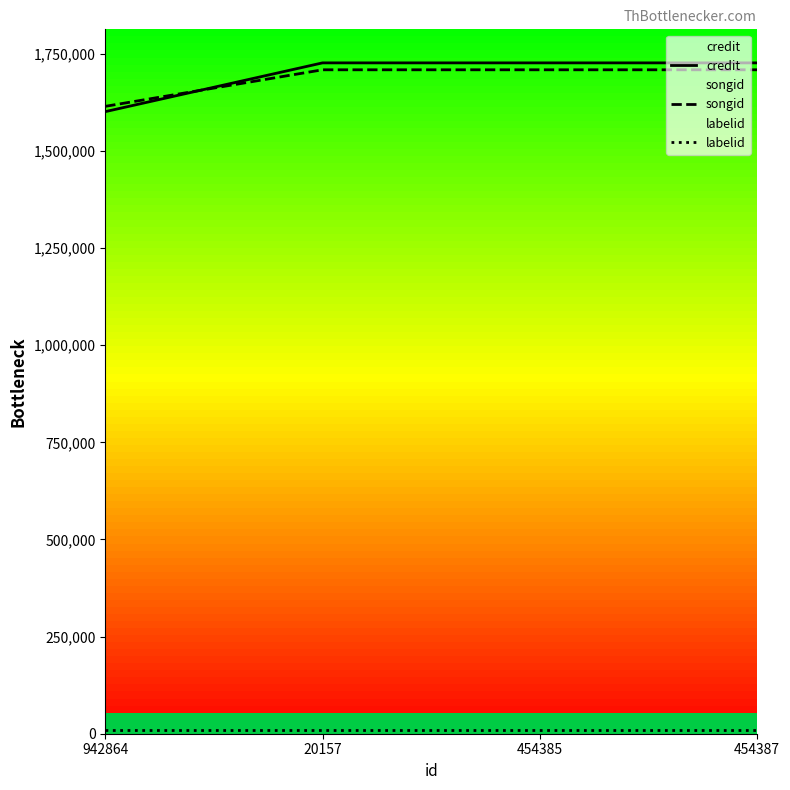

What is the difference between the highest and lowest values at 942864?

1606104